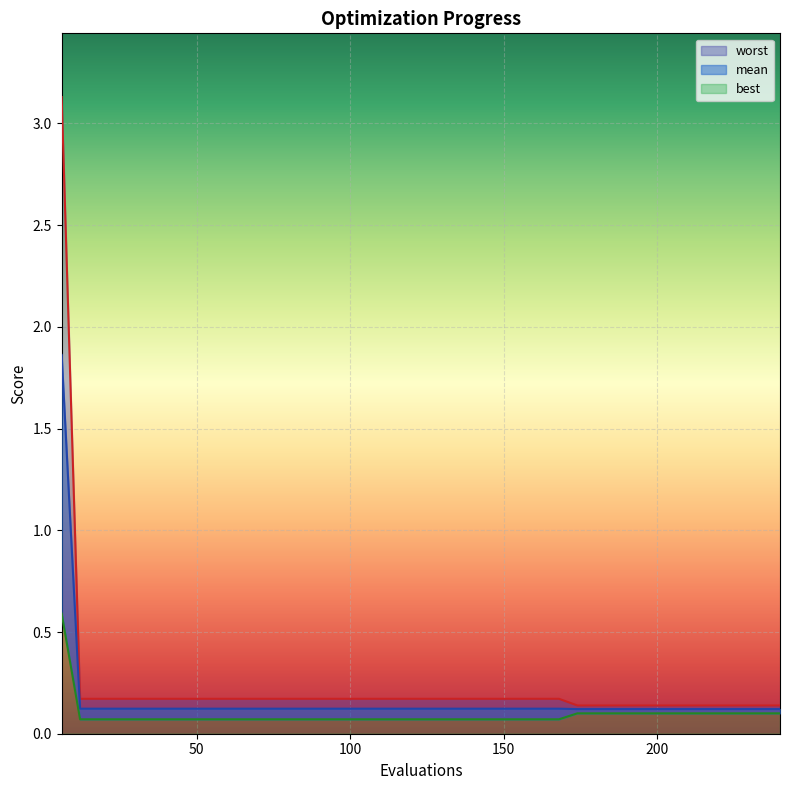

Which series has the largest range (max minus min)?

worst